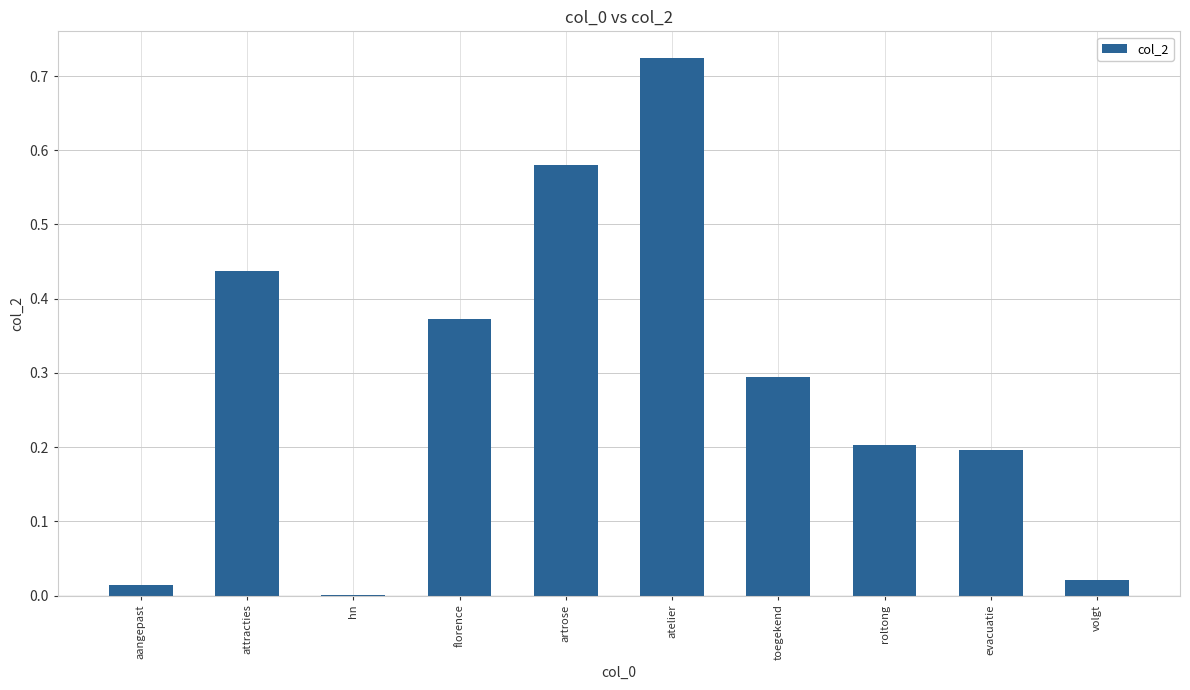

What is the sum of the values at atelier and toegekend?

1.0